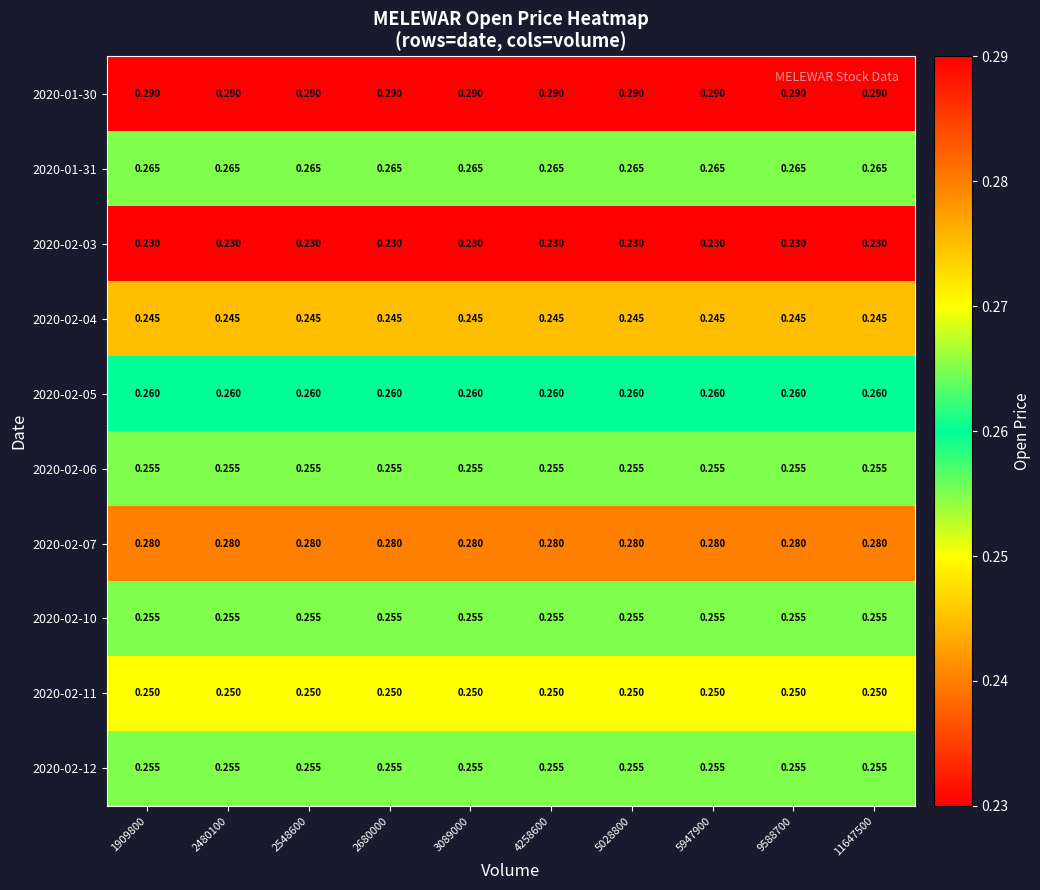

Which series changed the most between 2480100 and 4258600?

2020-01-30